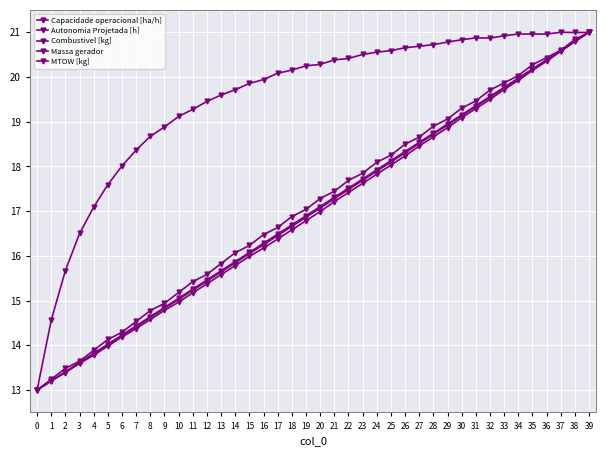

How many lines are shown in the chart?

5